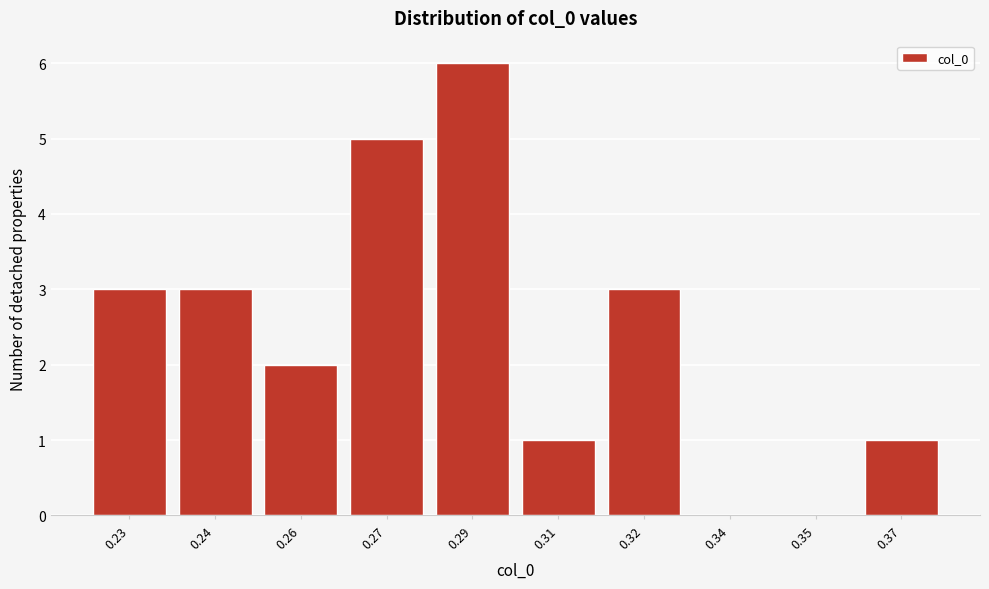

Reading left to right, transcribe all the data shown in this chart.

0.23=3	0.24=3	0.26=2	0.27=5	0.29=6	0.31=1	0.32=3	0.34=0	0.35=0	0.37=1